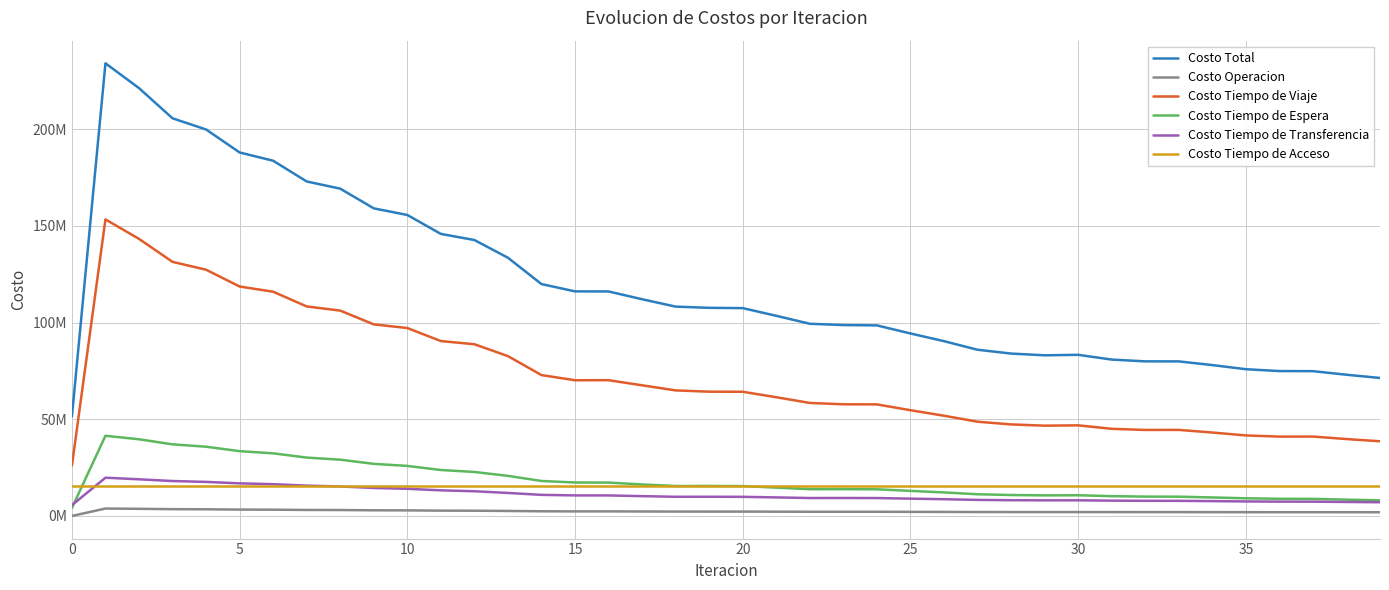

Is this an area chart (filled region under the line)?

No